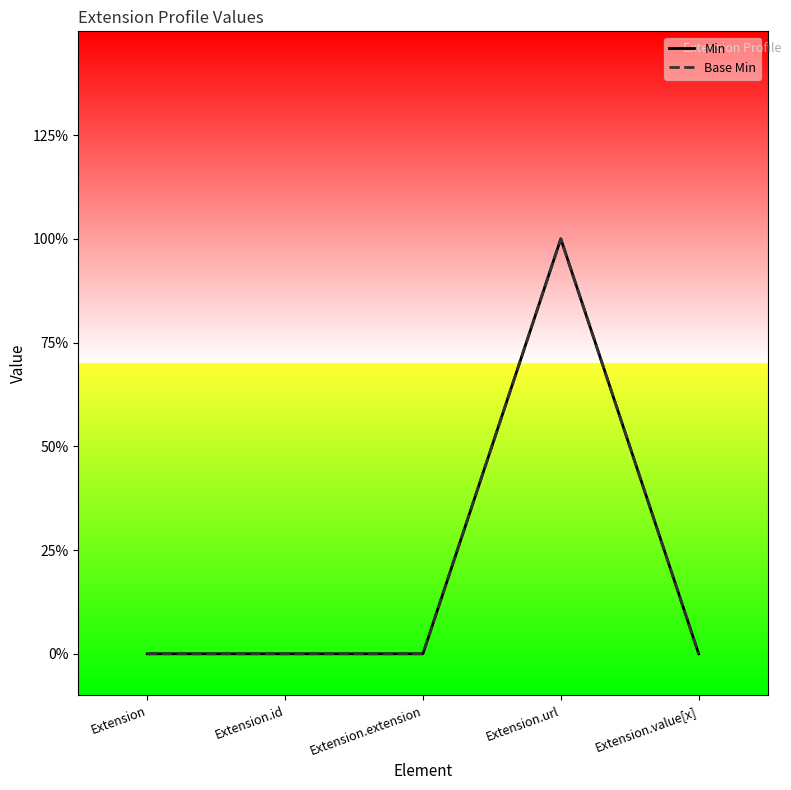

How many values in Base Min are above zero?

1